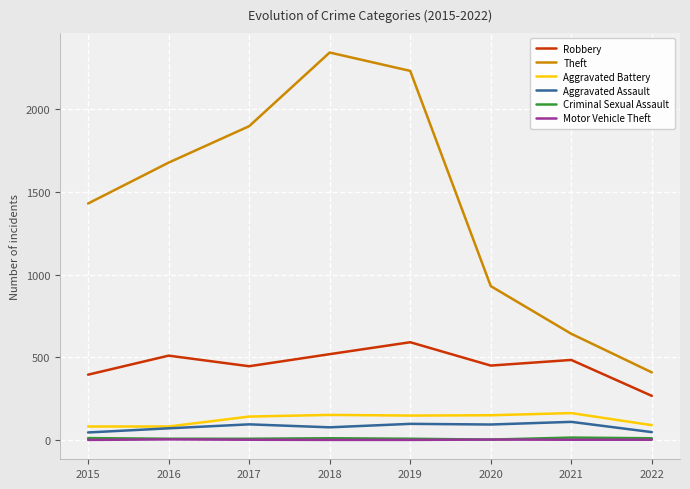

What are all the series names shown in the legend?

Robbery, Theft, Aggravated Battery, Aggravated Assault, Criminal Sexual Assault, Motor Vehicle Theft